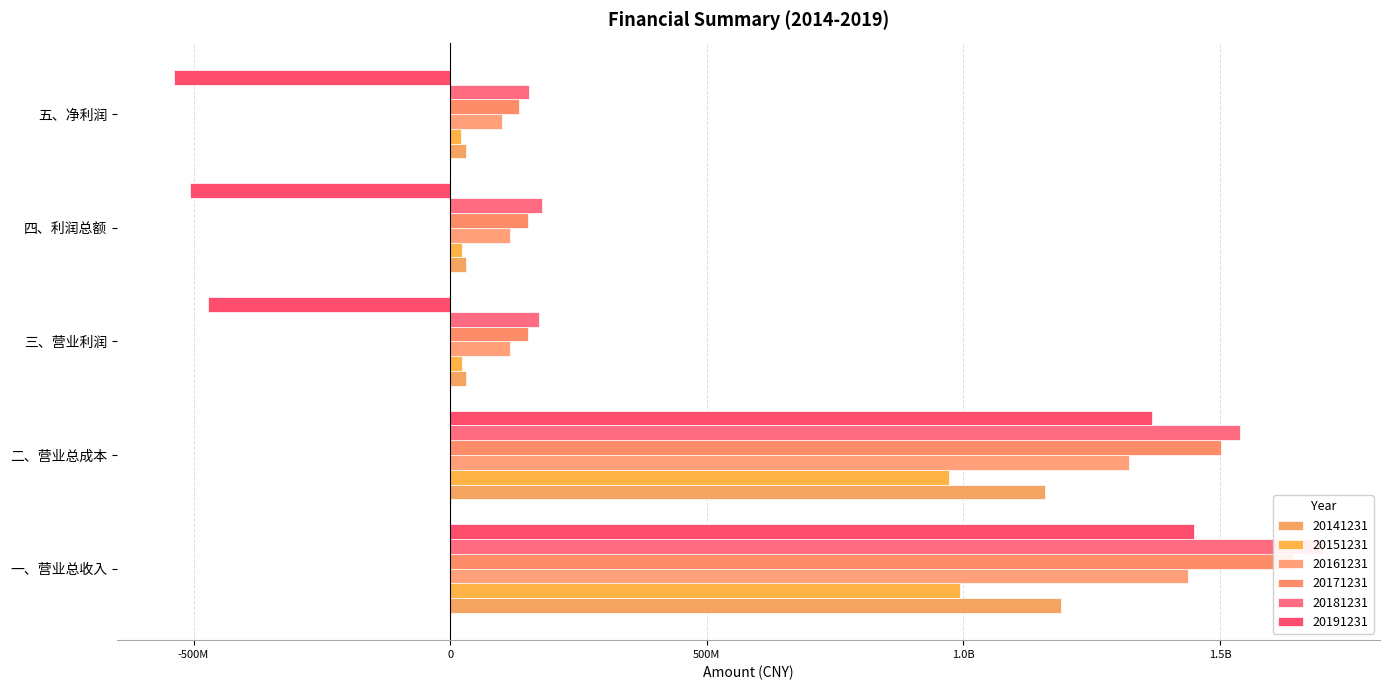

Between 三、营业利润 and 五、净利润, which series saw the biggest shift?

20191231